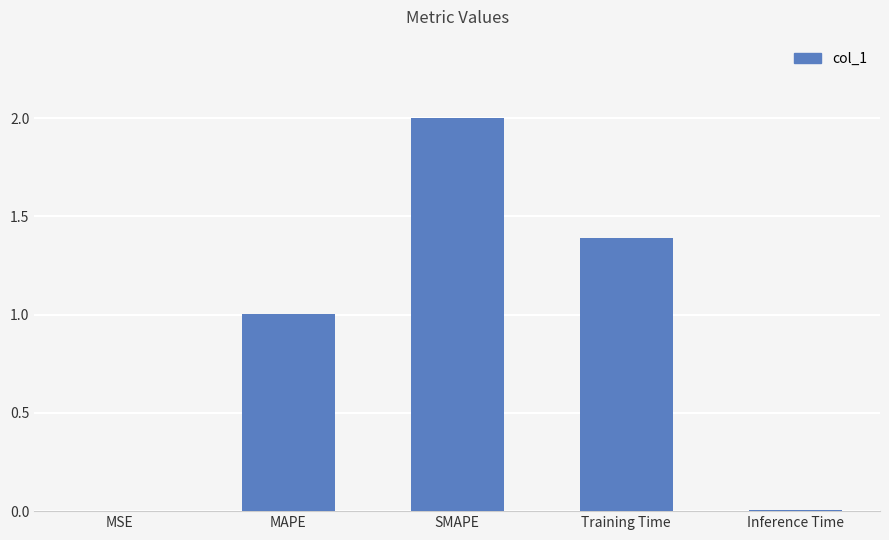

How many distinct data groups are displayed?

1